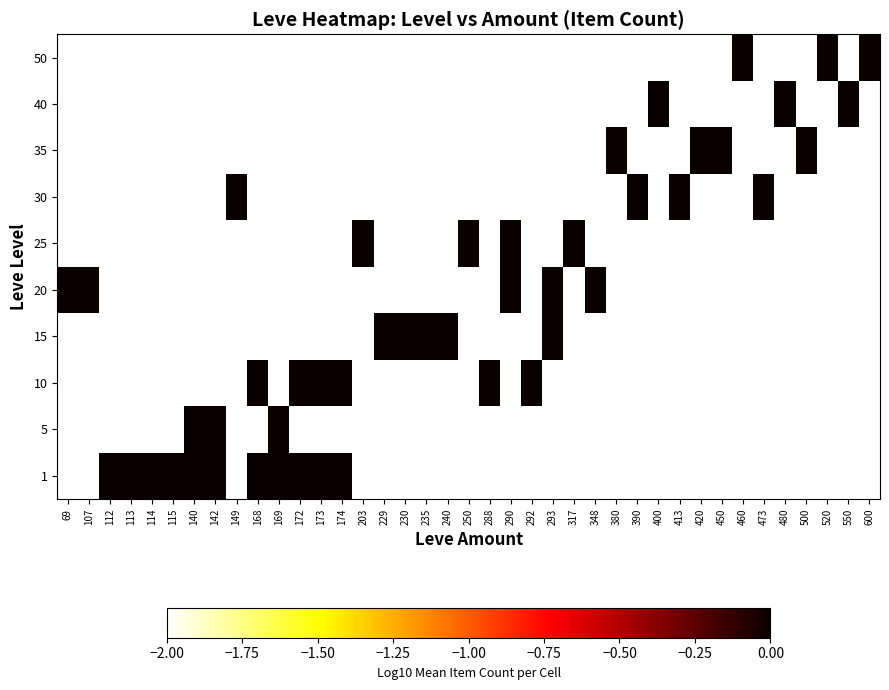

How many categories are shown in the chart?

39